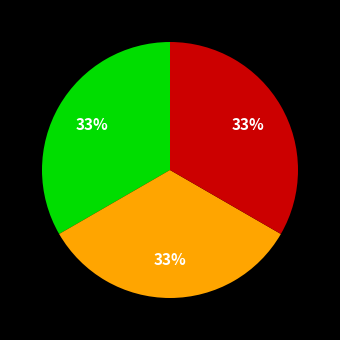

How many slices are in this pie chart?

3